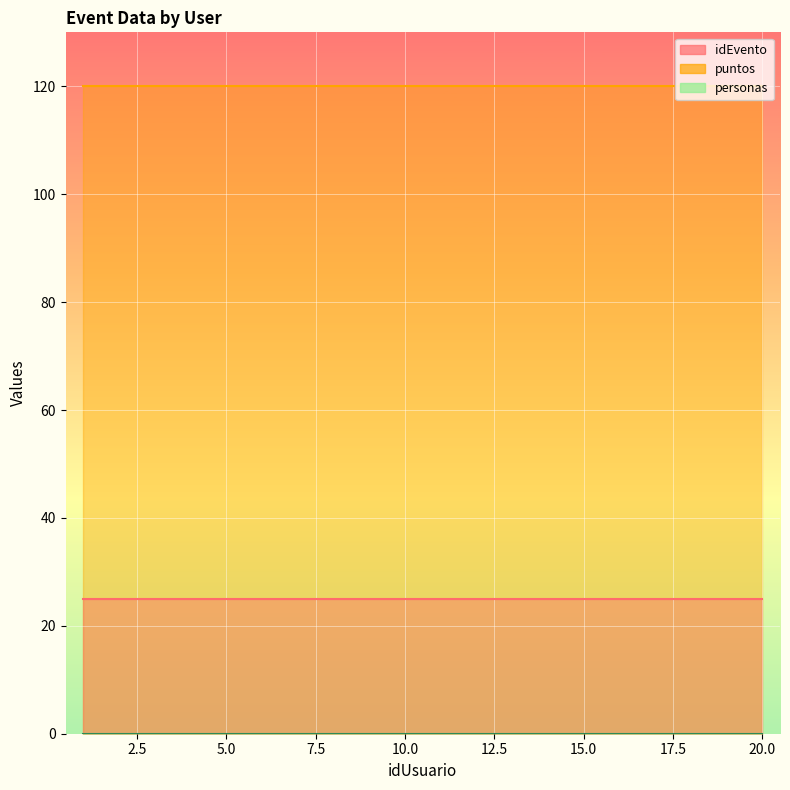

Is it true that idEvento equals 25 at 10?

True